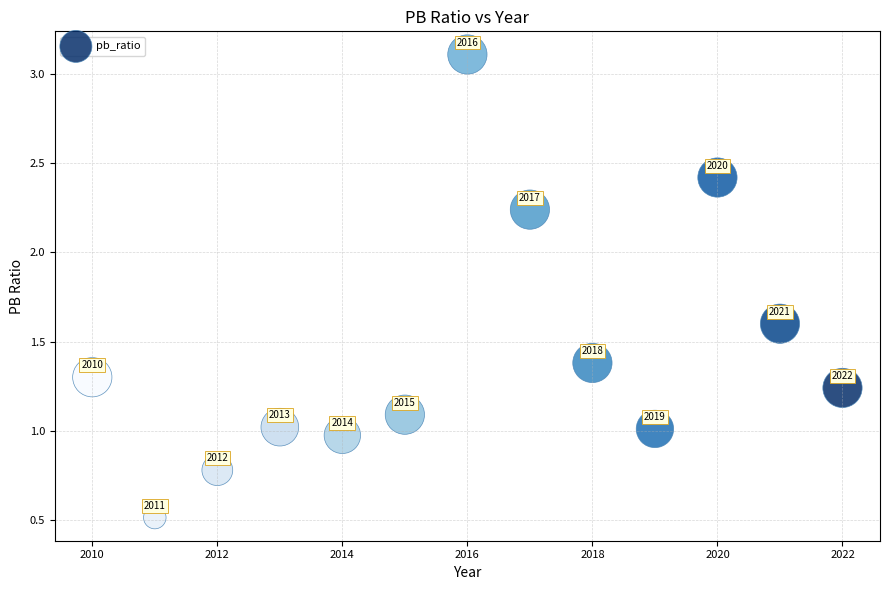

What Y value in the scatter plot is closest to 1?

1.0